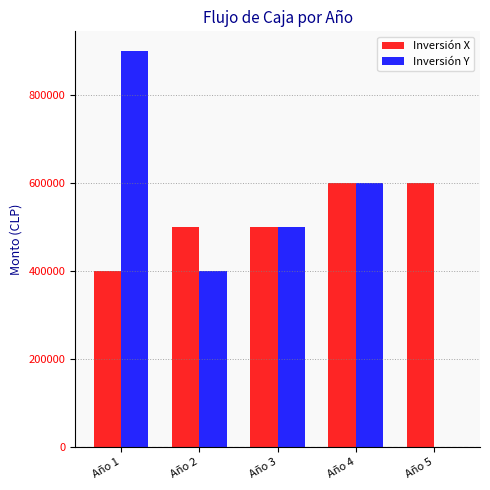

What is the maximum value for Inversión Y?

900000